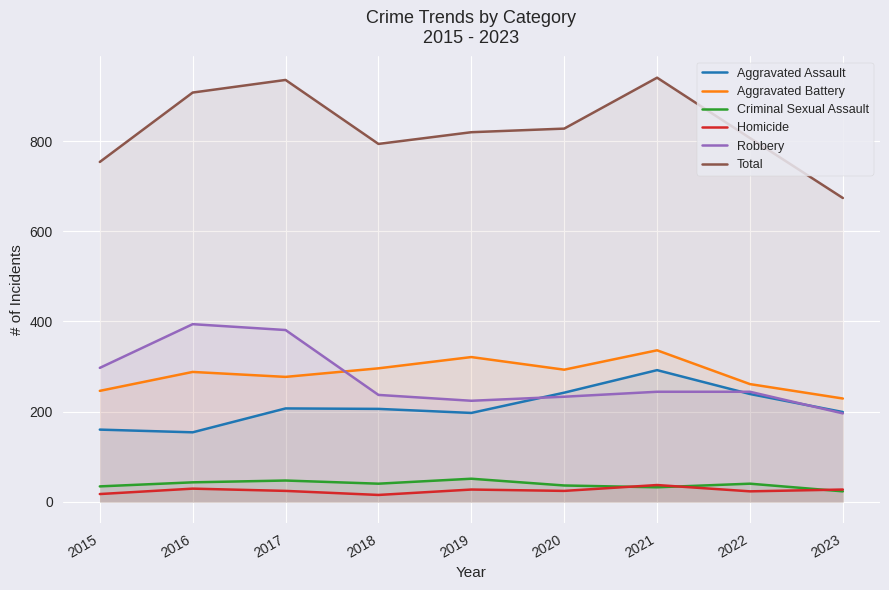

How many data points does each series have?

9